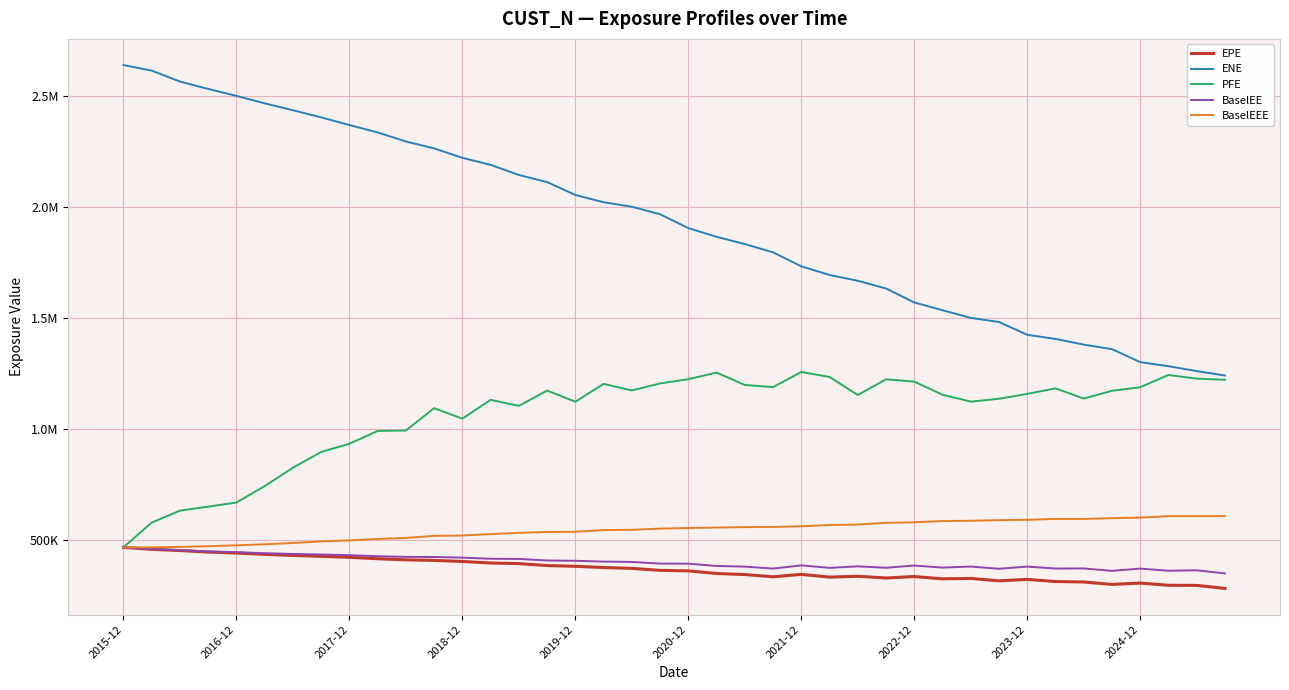

Rank the series by their maximum value, from highest to lowest.

ENE, PFE, BaselEEE, EPE, BaselEE